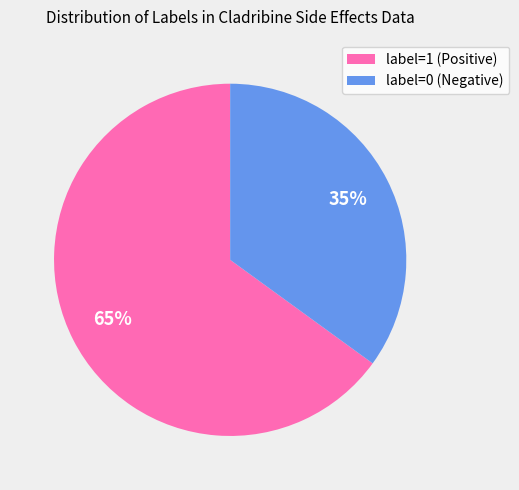

To the nearest percent, what is the difference between the label=1 and label=0 slice percentages?

30%